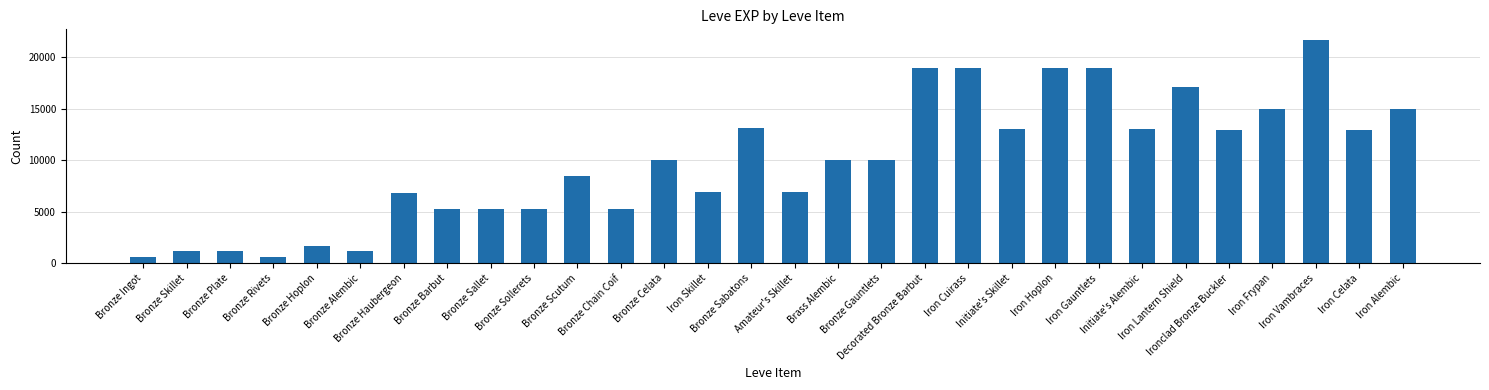

What is the value of the 24th bar from the left?

13040